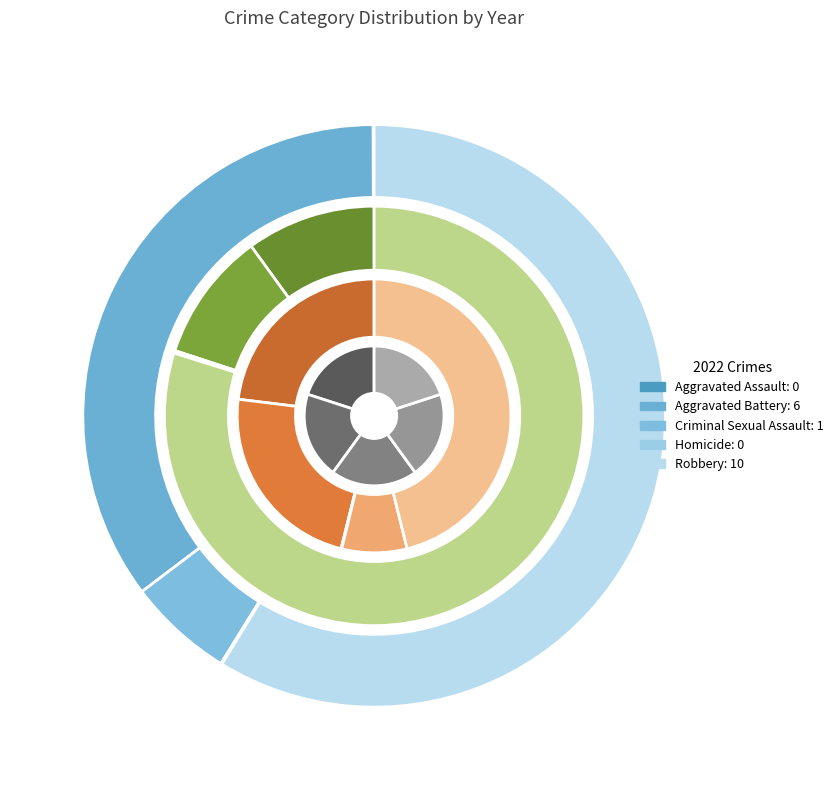

To the nearest percent, what is the difference between the largest and smallest slice percentages?

46%